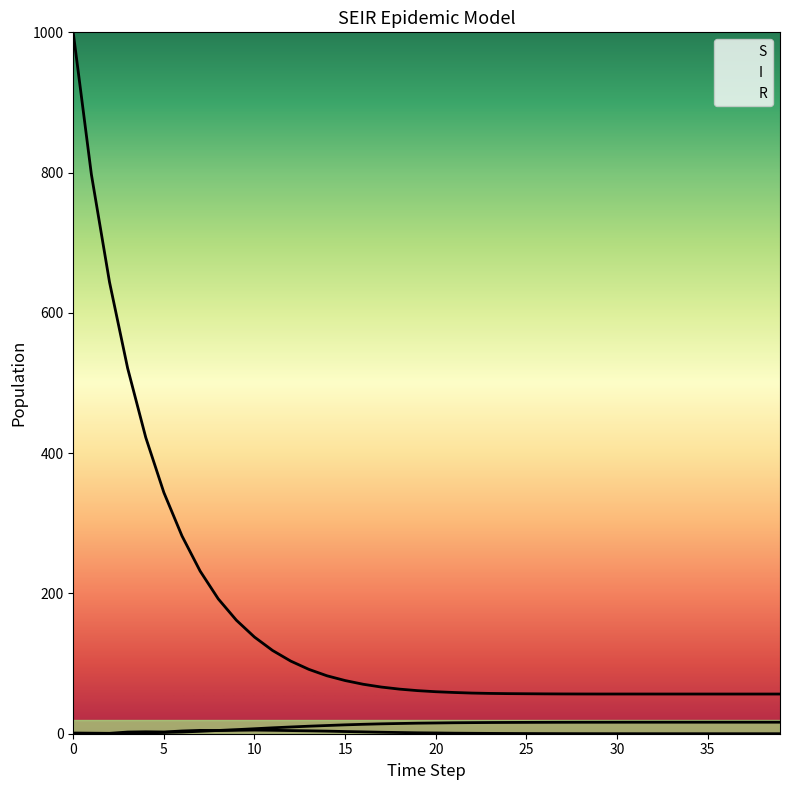

Reading left to right, extract all data points from this chart.

S: 999.0	797.3	643.8	521.1	422.4	343.8	281.9	231.9	192.3	161.8	137.8	118.7	103.6	91.8	82.6	75.8	70.5	66.5	63.6	61.4	59.9	58.8	58.0	57.5	57.2	57.0	56.8	56.7	56.6	56.6	56.6	56.6	56.6	56.6	56.6	56.6	56.6	56.6	56.6	56.6
I: 1.0	0.8	0.6	2.4	2.8	2.5	3.9	4.8	4.6	4.9	5.2	4.9	4.5	4.1	3.7	3.1	2.6	2.1	1.7	1.3	1.1	0.8	0.6	0.5	0.4	0.3	0.2	0.1	0.1	0.1	0.0	0.0	0.0	0.0	0.0	0.0	0.0	0.0	0.0	0.0
R: 0.0	0.2	0.4	0.5	1.1	1.8	2.4	3.4	4.6	5.8	7.1	8.4	9.6	10.7	11.7	12.7	13.4	14.1	14.6	15.0	15.3	15.6	15.8	16.0	16.1	16.2	16.2	16.3	16.4	16.4	16.4	16.4	16.4	16.4	16.4	16.4	16.4	16.4	16.4	16.4